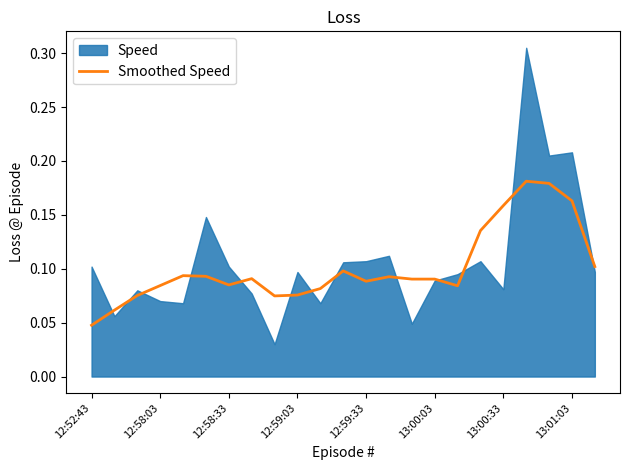

At which label does Smoothed Speed reach its minimum?

12:52:43